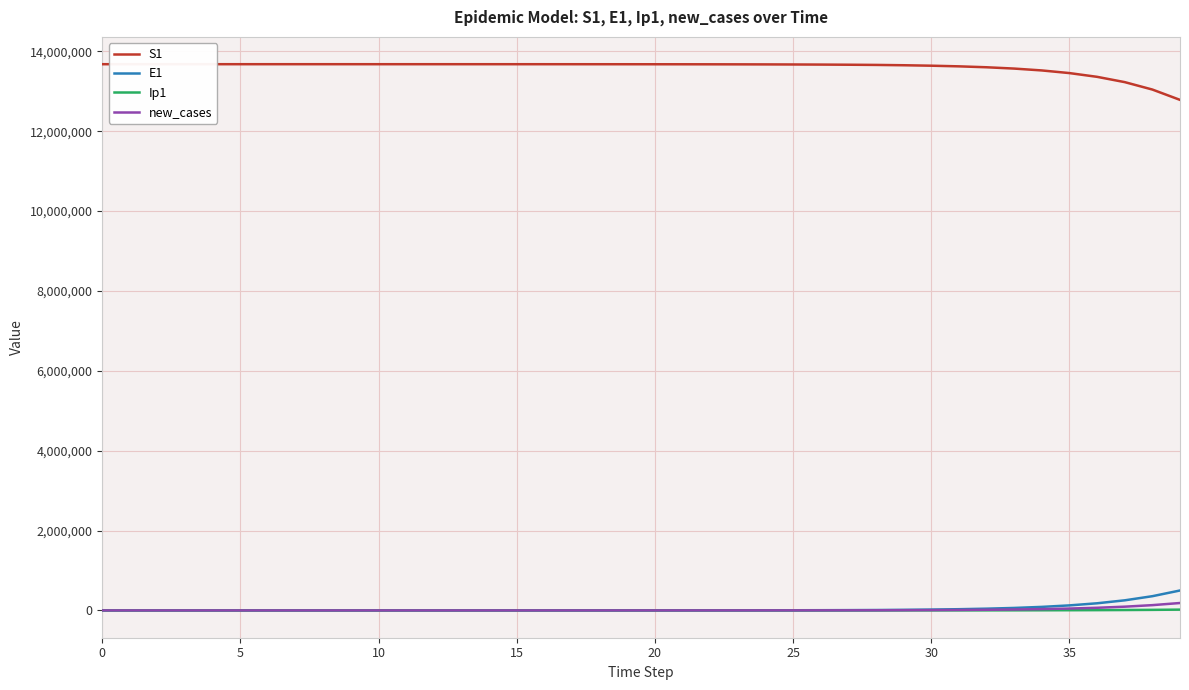

What is the greatest value displayed?

13678500.0